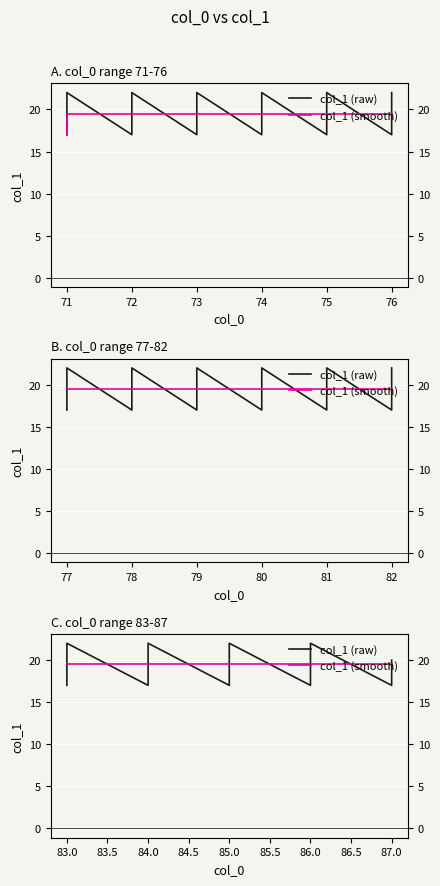

The col_1 (raw) series shows 12.0 at 86.0. True or false?

False